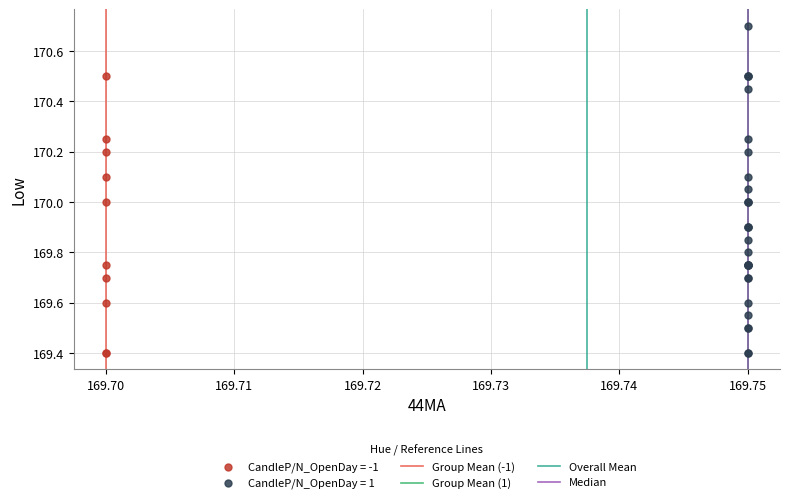

Which series reaches the maximum Y coordinate?

CandleP/N_OpenDay = 1